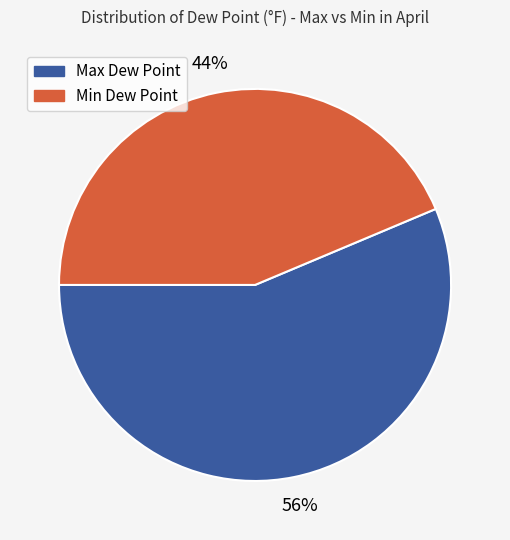

Is there a majority slice in this chart?

Yes